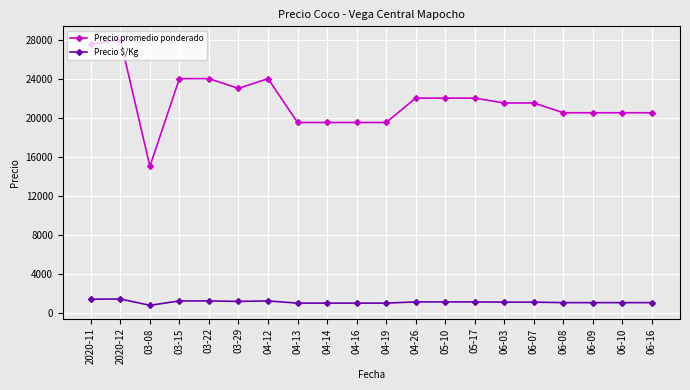

What is the minimum value for Precio $/Kg?

750